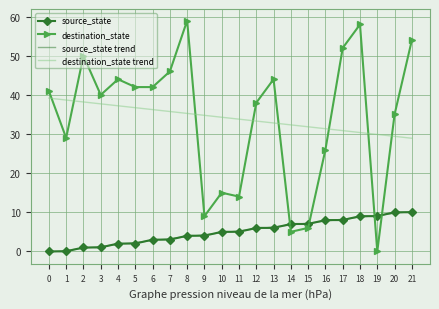

Which label corresponds to the largest value in the chart?

8